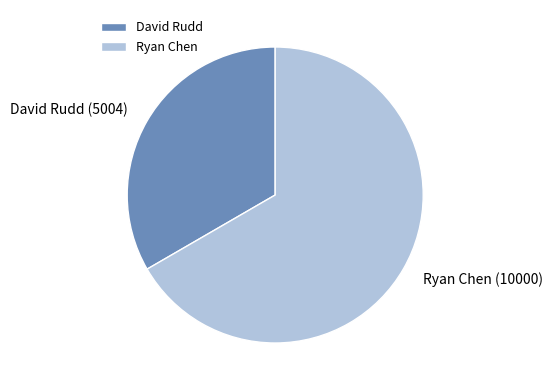

The David Rudd slice represents 43% of the pie. True or false?

False